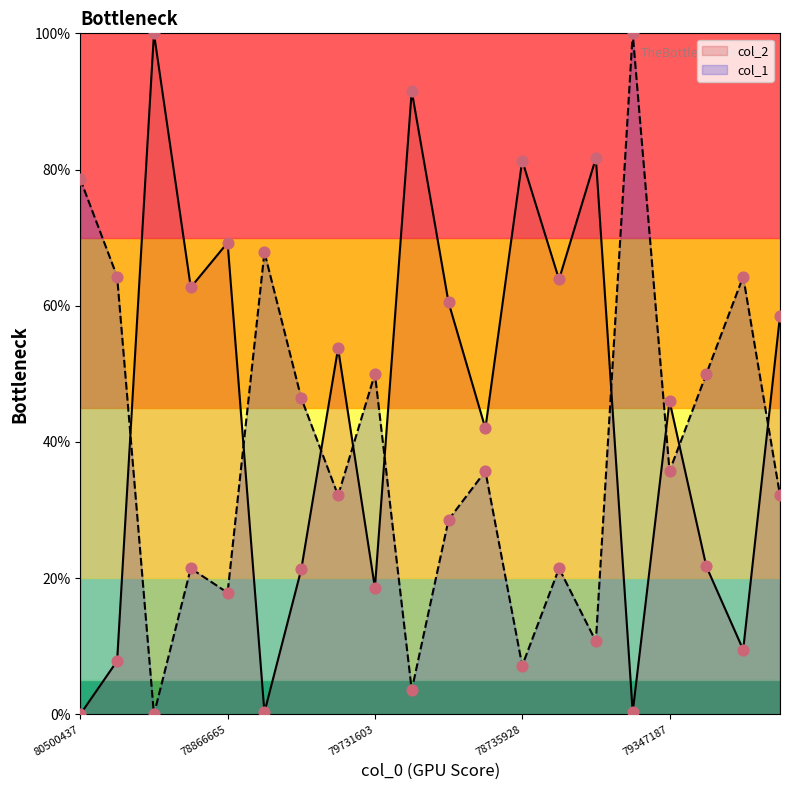

Which series has the largest Y range (max minus min)?

col_2